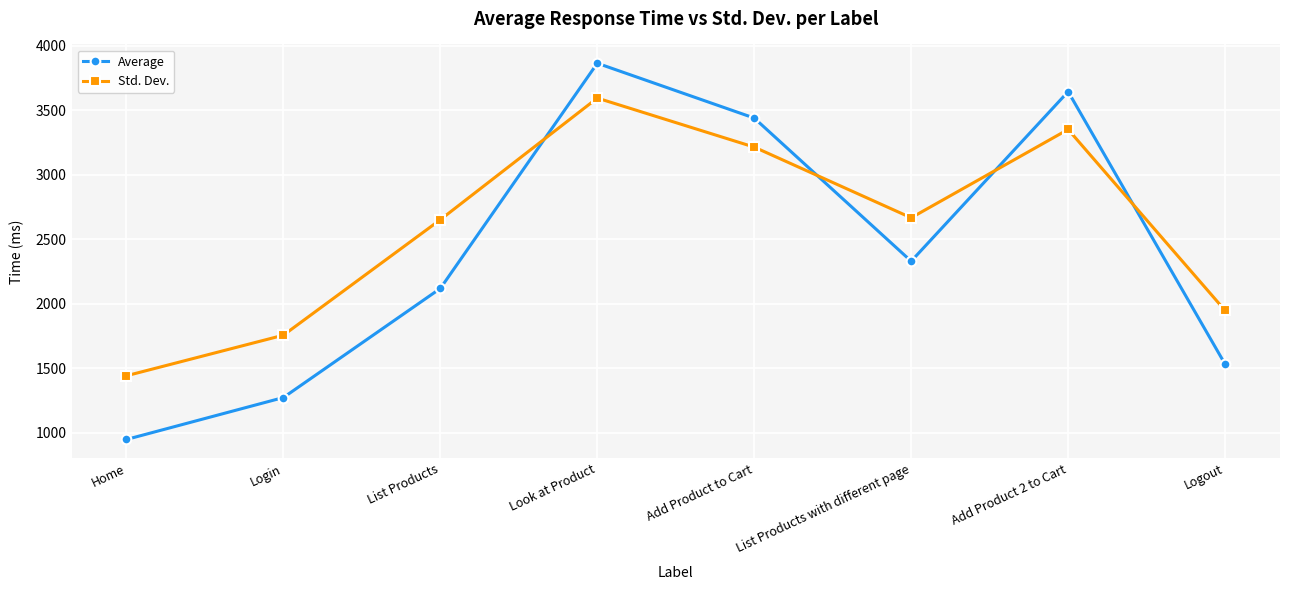

Which category has the highest value in the Average series?

Look at Product